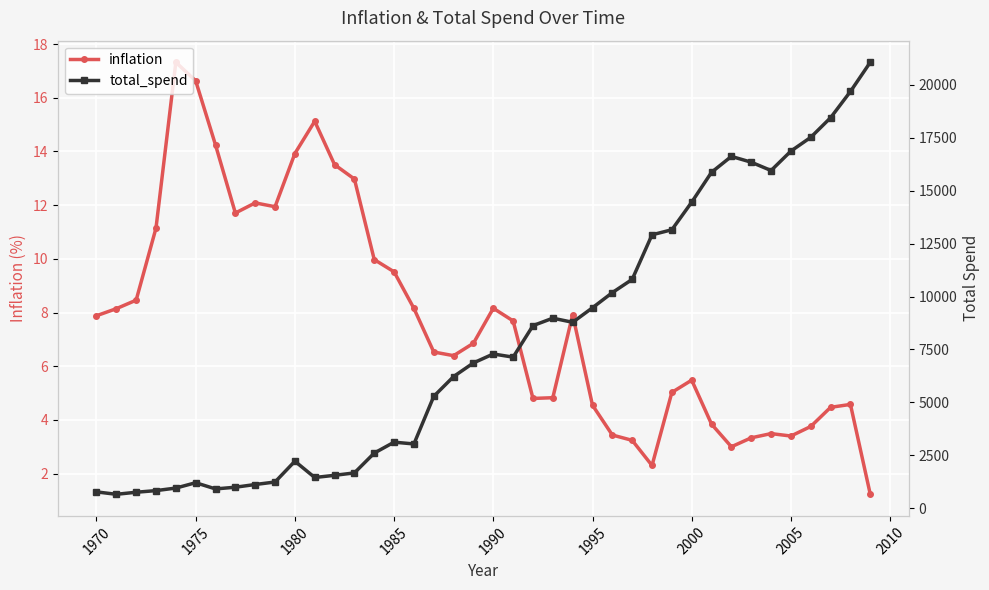

True or false: inflation has more than 0 interior local peaks.

True